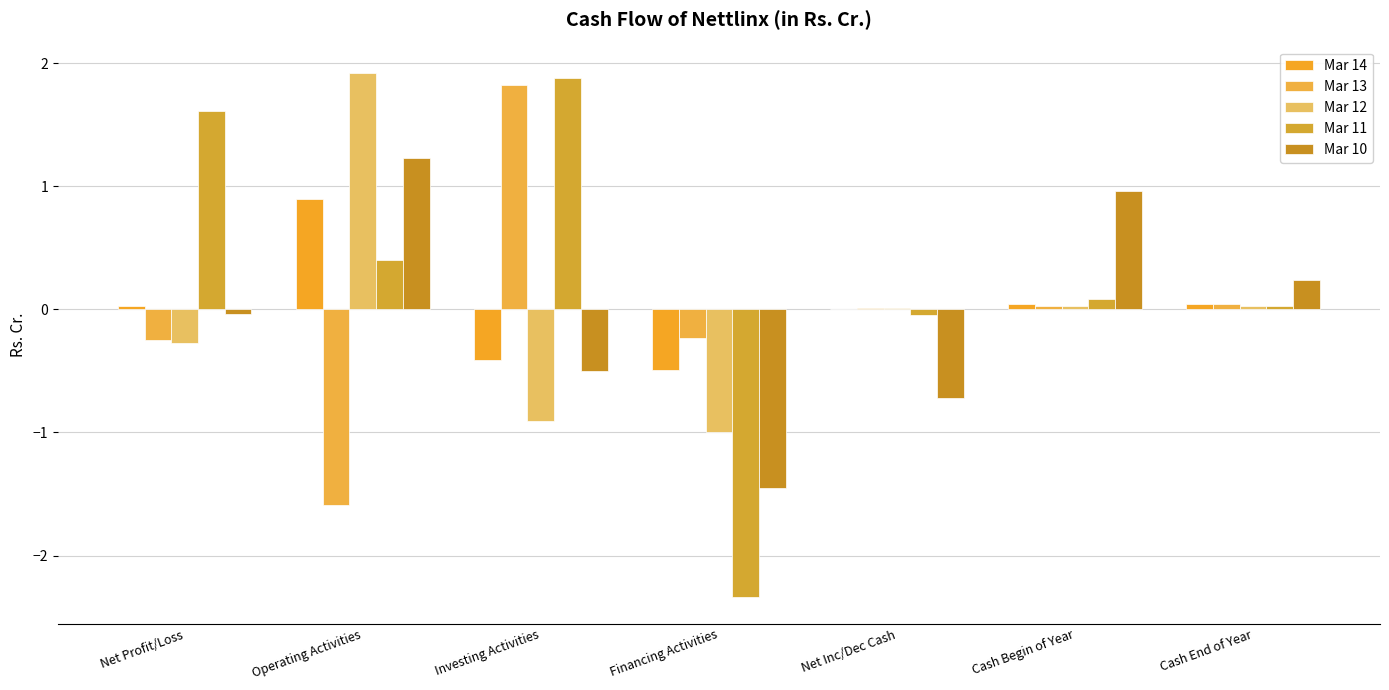

Reading left to right, what are all the values shown in this chart?

Mar 14: 0.0	0.9	-0.4	-0.5	0.0	0.0	0.0
Mar 13: -0.2	-1.6	1.8	-0.2	0.0	0.0	0.0
Mar 12: -0.3	1.9	-0.9	-1.0	0.0	0.0	0.0
Mar 11: 1.6	0.4	1.9	-2.3	-0.1	0.1	0.0
Mar 10: -0.0	1.2	-0.5	-1.4	-0.7	1.0	0.2